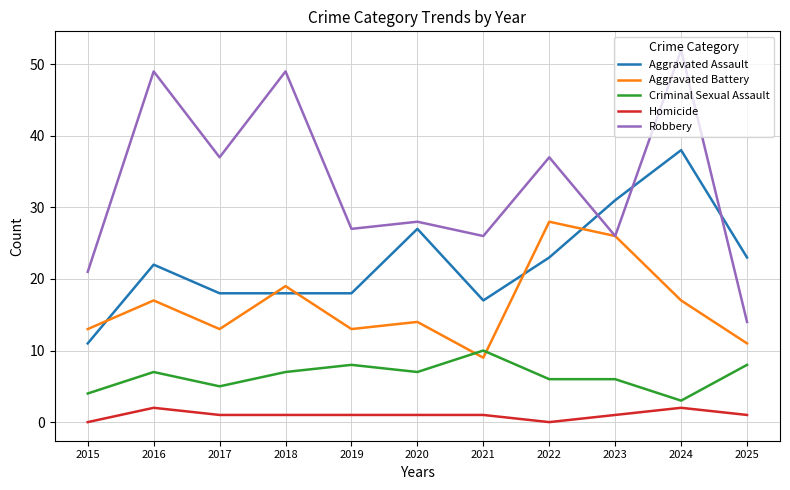

What is the approximate value of Criminal Sexual Assault at 2020?

7